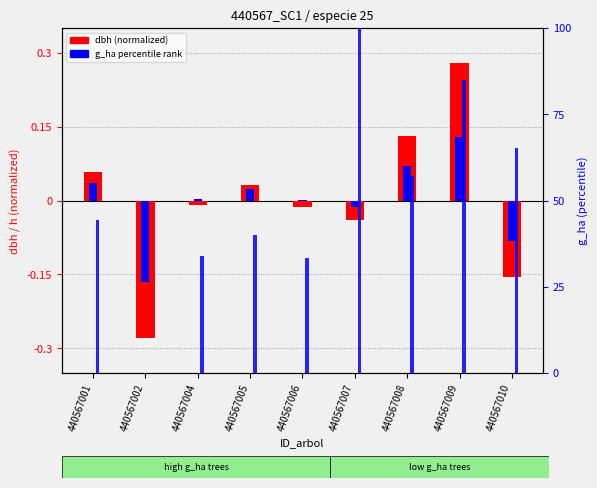

Reading right to left, extract all data points from this chart.

dbh (normalized): 440567010=-0.2	440567009=0.3	440567008=0.1	440567007=-0.0	440567006=-0.0	440567005=0.0	440567004=-0.0	440567002=-0.3	440567001=0.1
h (normalized): 440567010=-0.1	440567009=0.1	440567008=0.1	440567007=-0.0	440567006=0.0	440567005=0.0	440567004=0.0	440567002=-0.2	440567001=0.0
g_ha (percentile rank): 440567010=65.3	440567009=85.0	440567008=57.1	440567007=100.0	440567006=33.3	440567005=40.1	440567004=34.0	440567002=0.0	440567001=44.2